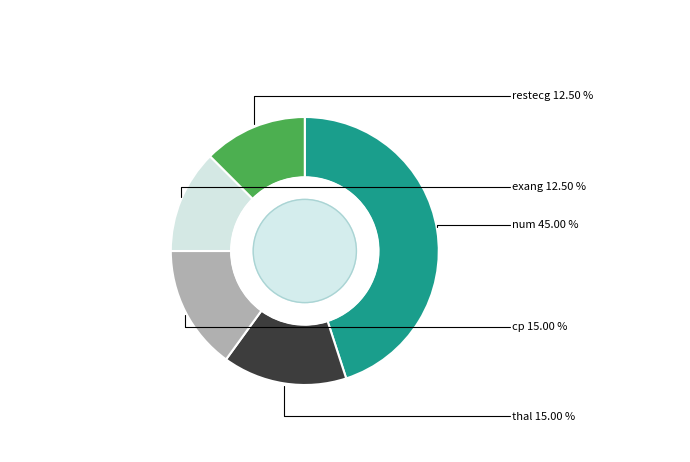

Is there a majority slice in this chart?

No